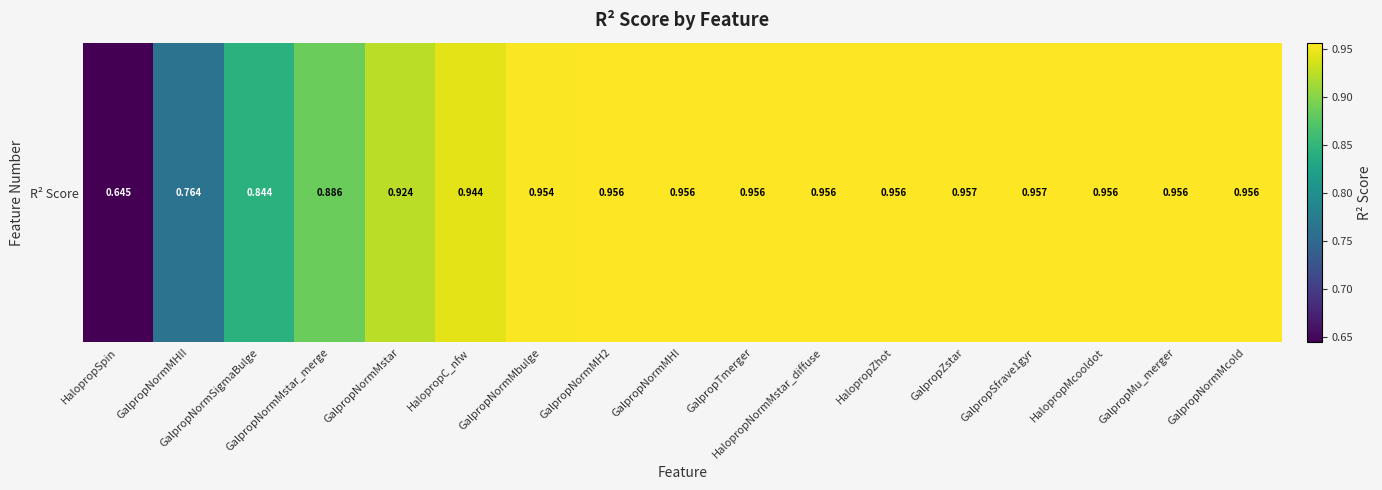

How many series are shown in this chart?

1